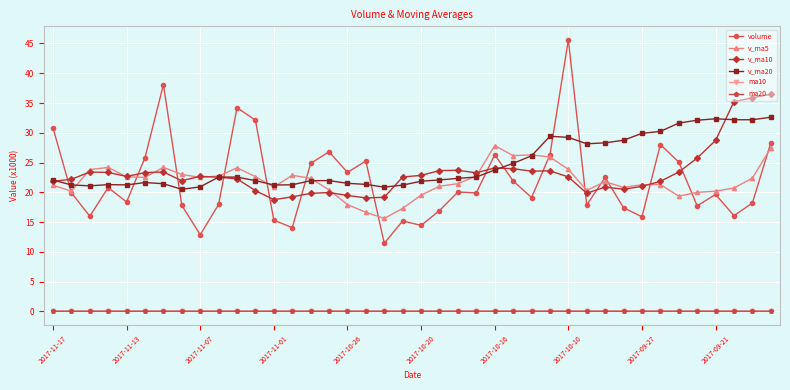

How many distinct data groups are displayed?

6